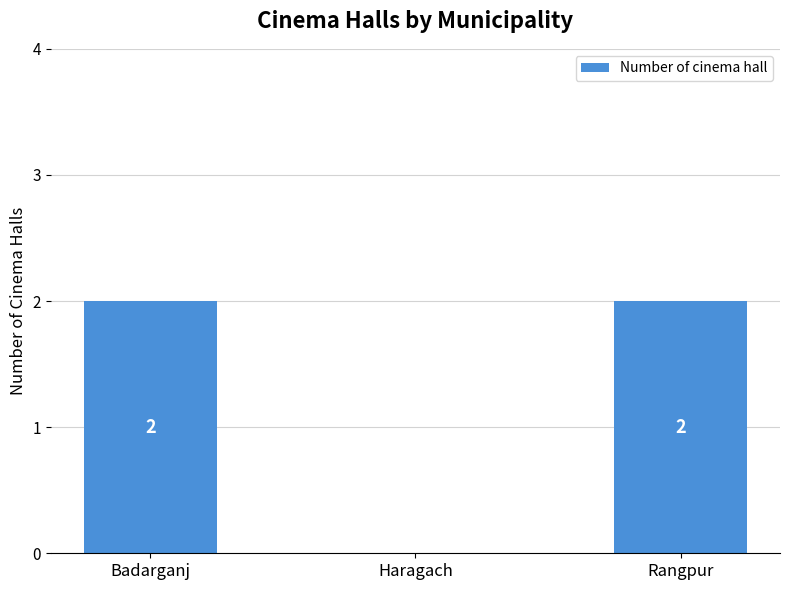

Reading left to right, what are all the values shown in this chart?

Badarganj=2	Haragach=0	Rangpur=2